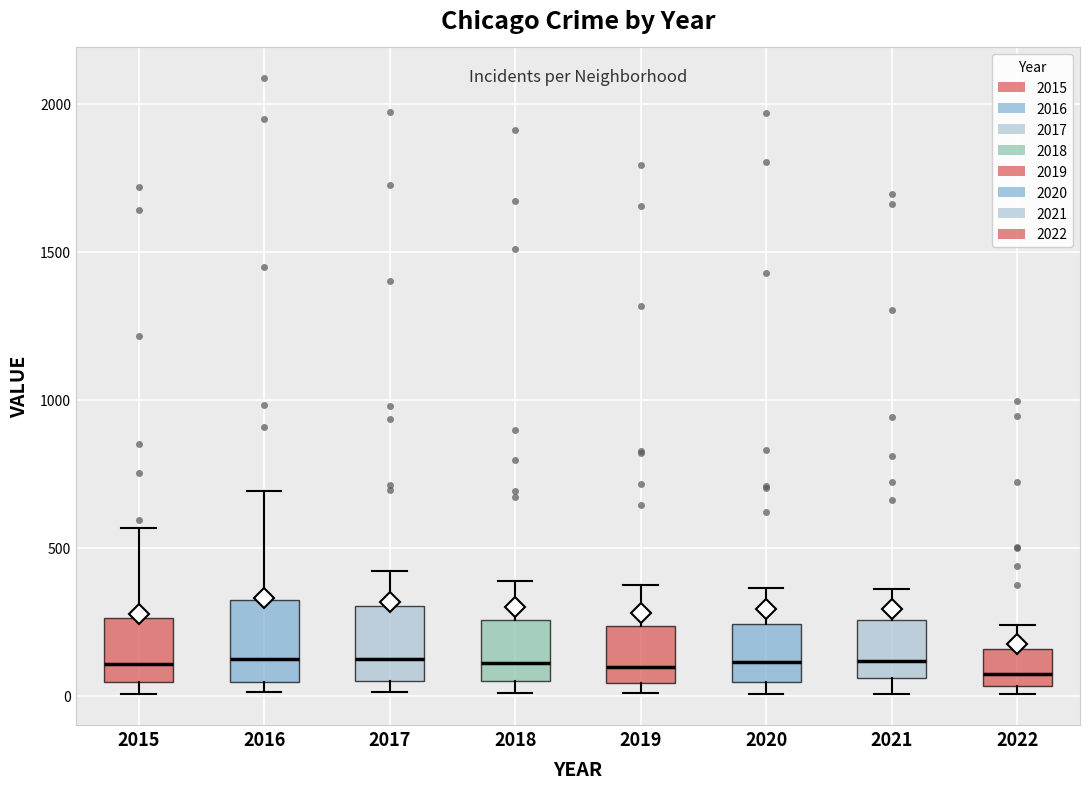

Reading left to right, transcribe this box plot: for each box, give where its median line is, the range the box spans, and where its two whiskers end, as read against the y-axis. The values are not printed on the chart, so give them approximately, as read against the axis.

2015: median 100, box 50 to 250, whiskers 0 to 550
2016: median 150, box 50 to 300, whiskers 0 to 700
2017: median 100, box 50 to 300, whiskers 0 to 400
2018: median 100, box 50 to 250, whiskers 0 to 400
2019: median 100, box 50 to 250, whiskers 0 to 400
2020: median 100, box 50 to 250, whiskers 0 to 350
2021: median 100, box 50 to 250, whiskers 0 to 350
2022: median 50 (just above the box's lower edge), box 50 to 150, whiskers 0 to 250